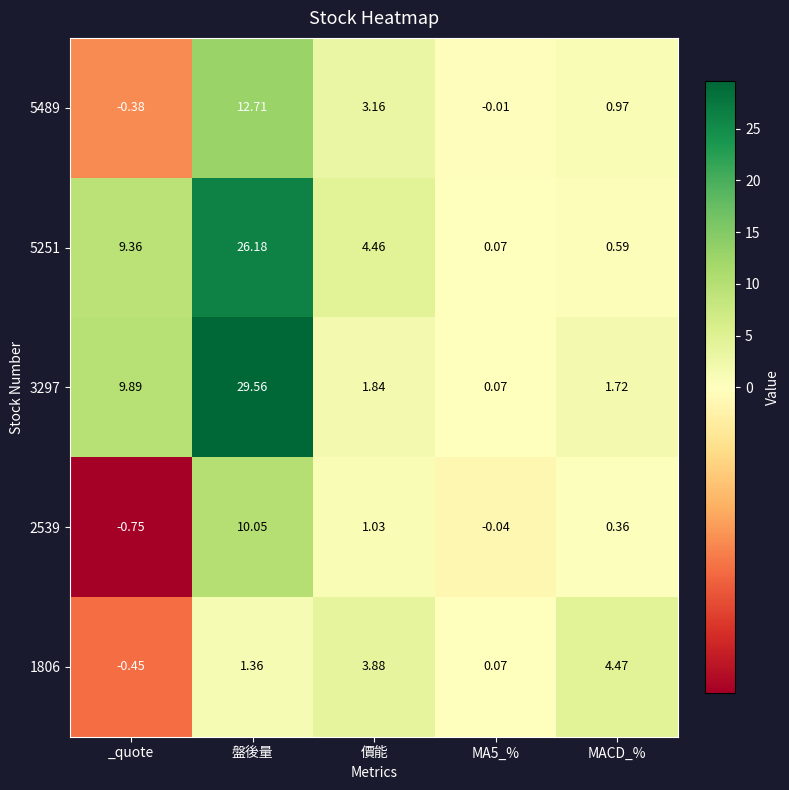

What is the difference between the highest and lowest values at 盤後量?

28.2